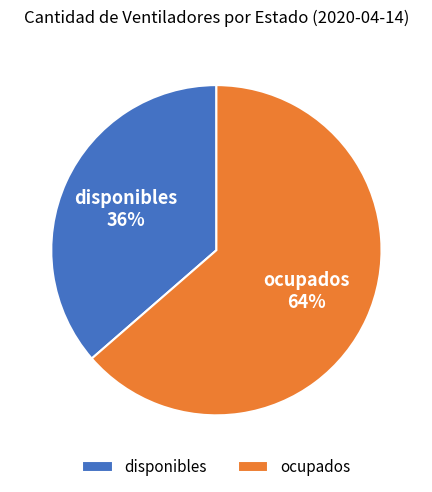

To the nearest percent, what portion does disponibles represent?

36%